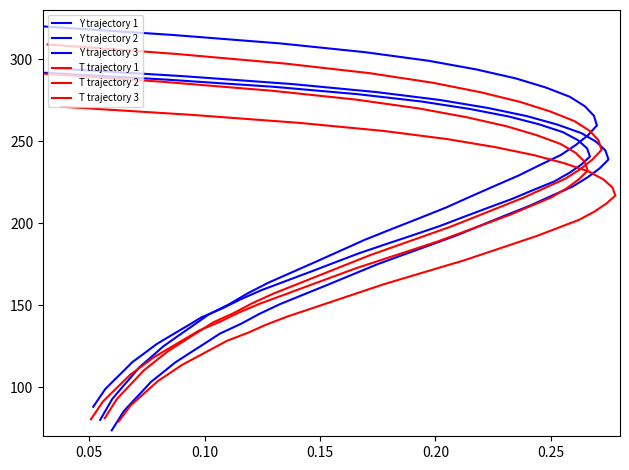

What is the value of the T trajectory 2 point at the 34th from the left?

259.1